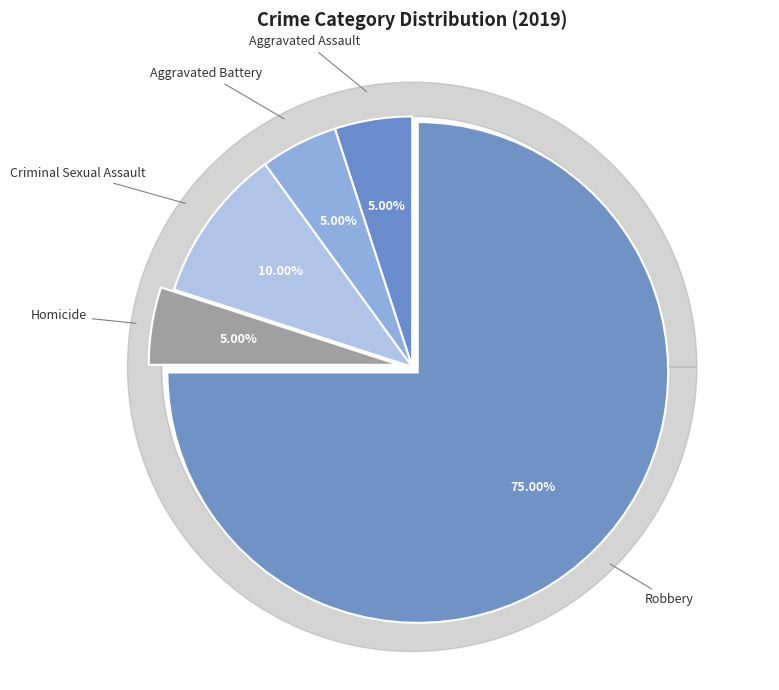

What percentage is the Criminal Sexual Assault slice, to the nearest percent?

10%